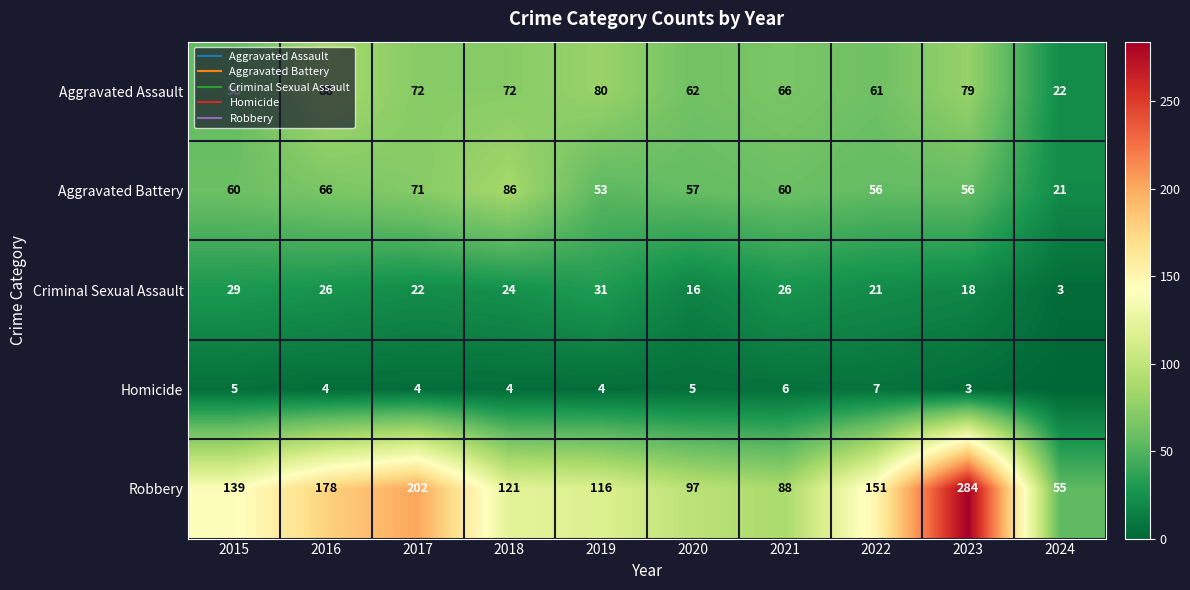

True or false: Criminal Sexual Assault has a value of 34 at 2017.

False